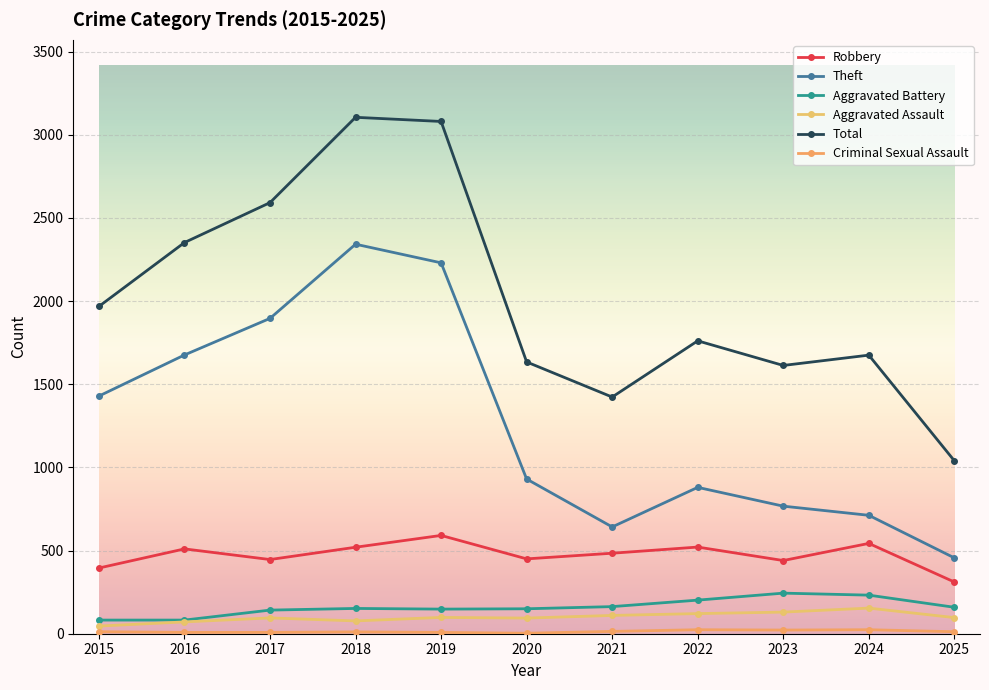

Is it true that Aggravated Battery equals 232 at 2024?

True